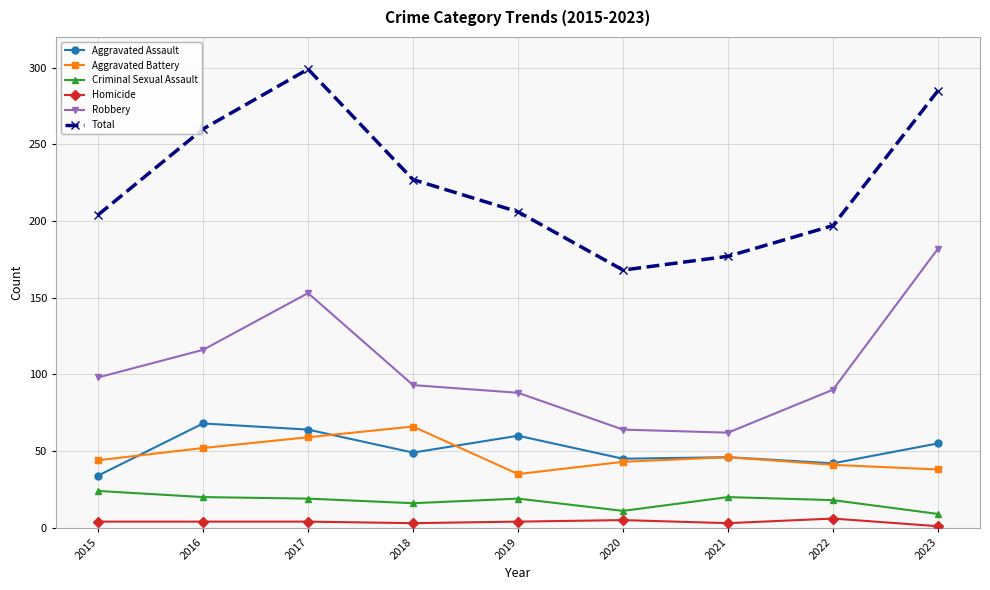

Read the Criminal Sexual Assault value at 2016.

20